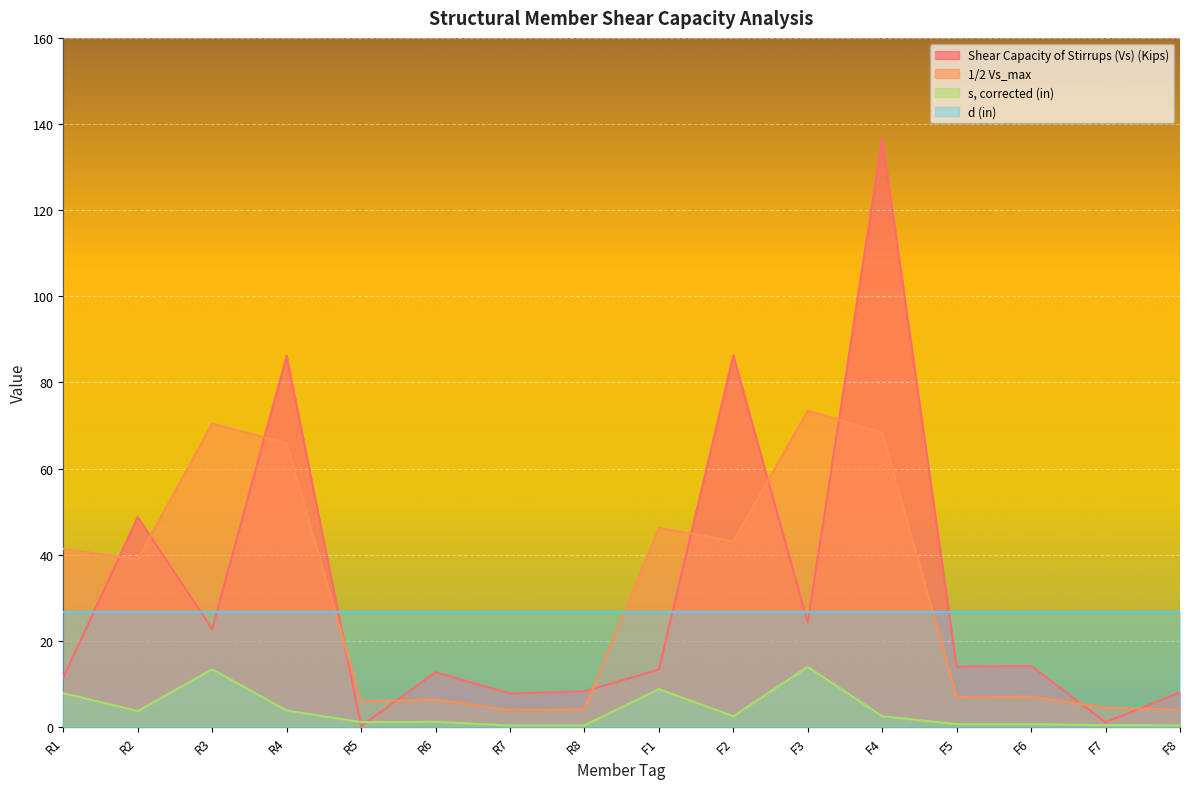

The s, corrected (in) series shows 0.7 at F5. True or false?

True